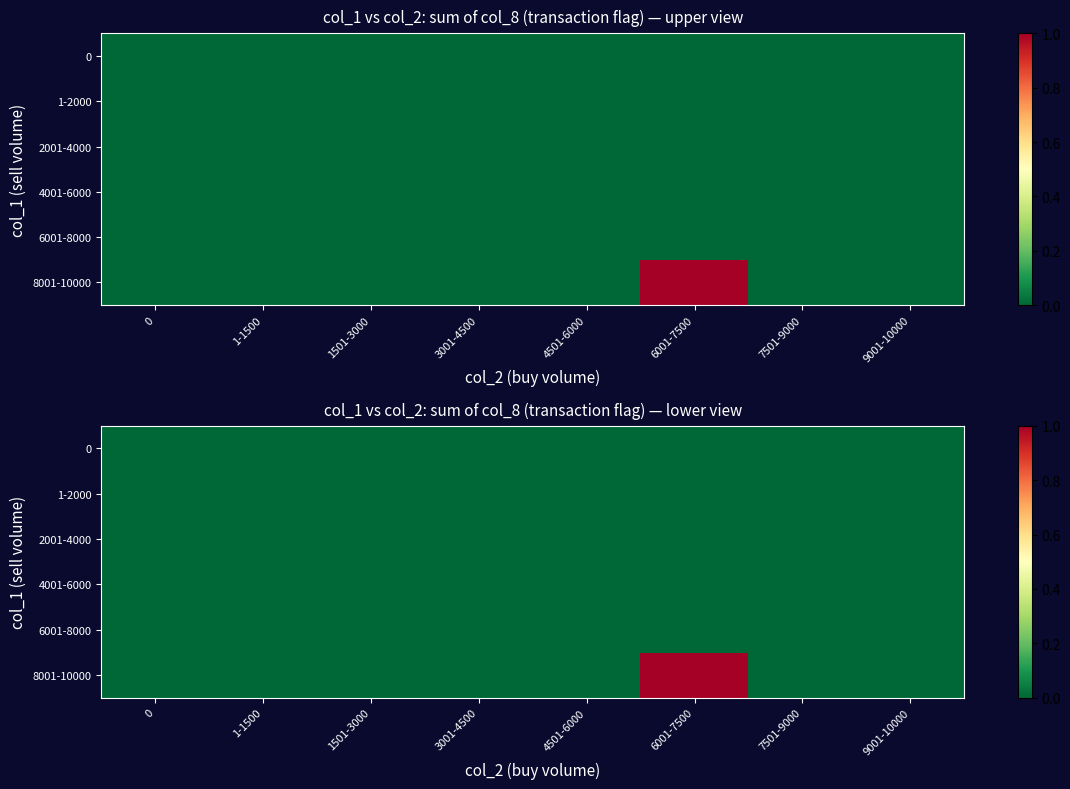

Which series has the largest total across all categories?

8001-10000